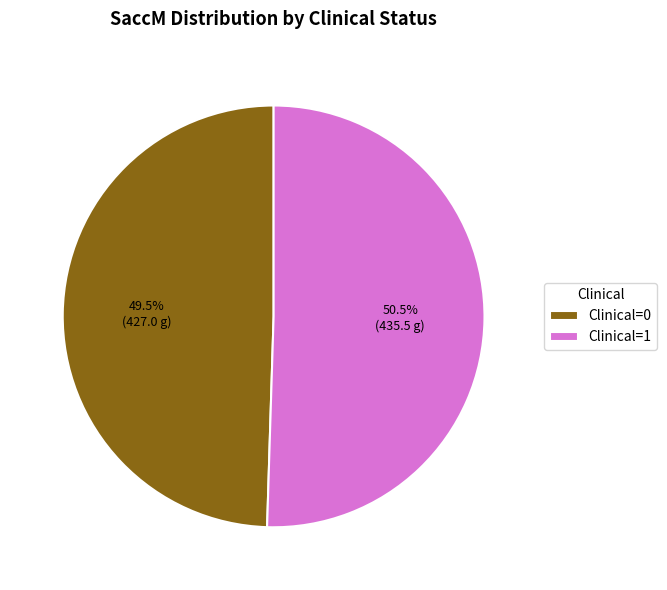

Does any single category account for the majority?

Yes